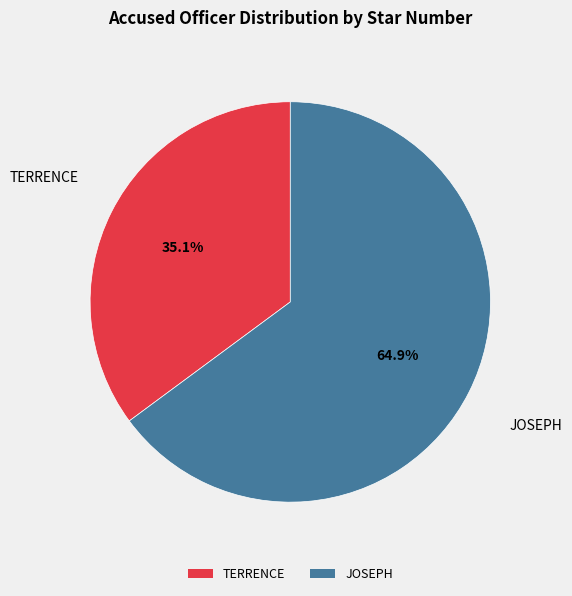

What percentage do JOSEPH and TERRENCE together represent?

100.0%